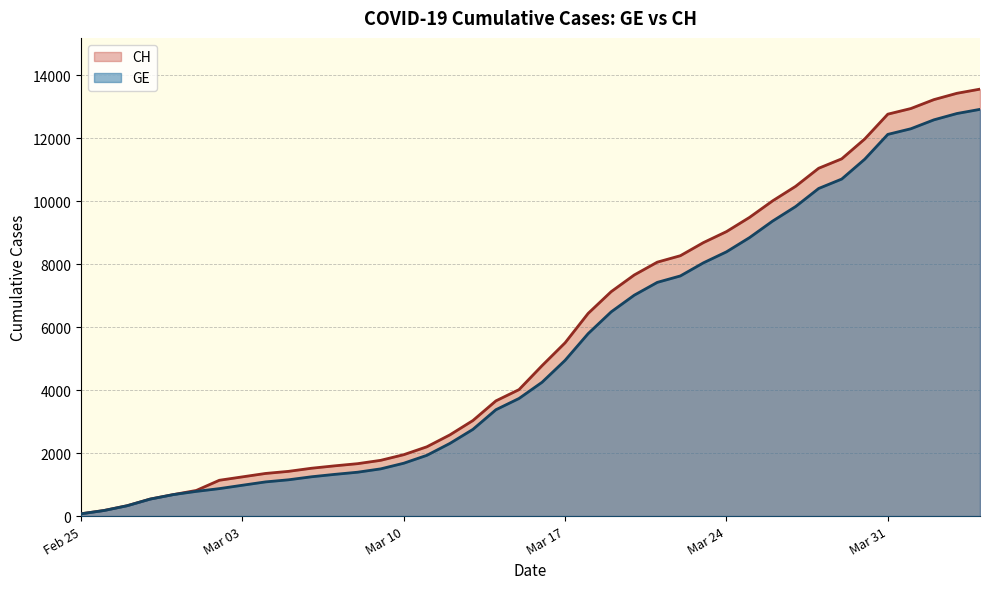

Rank the series by their maximum value, from lowest to highest.

GE, CH